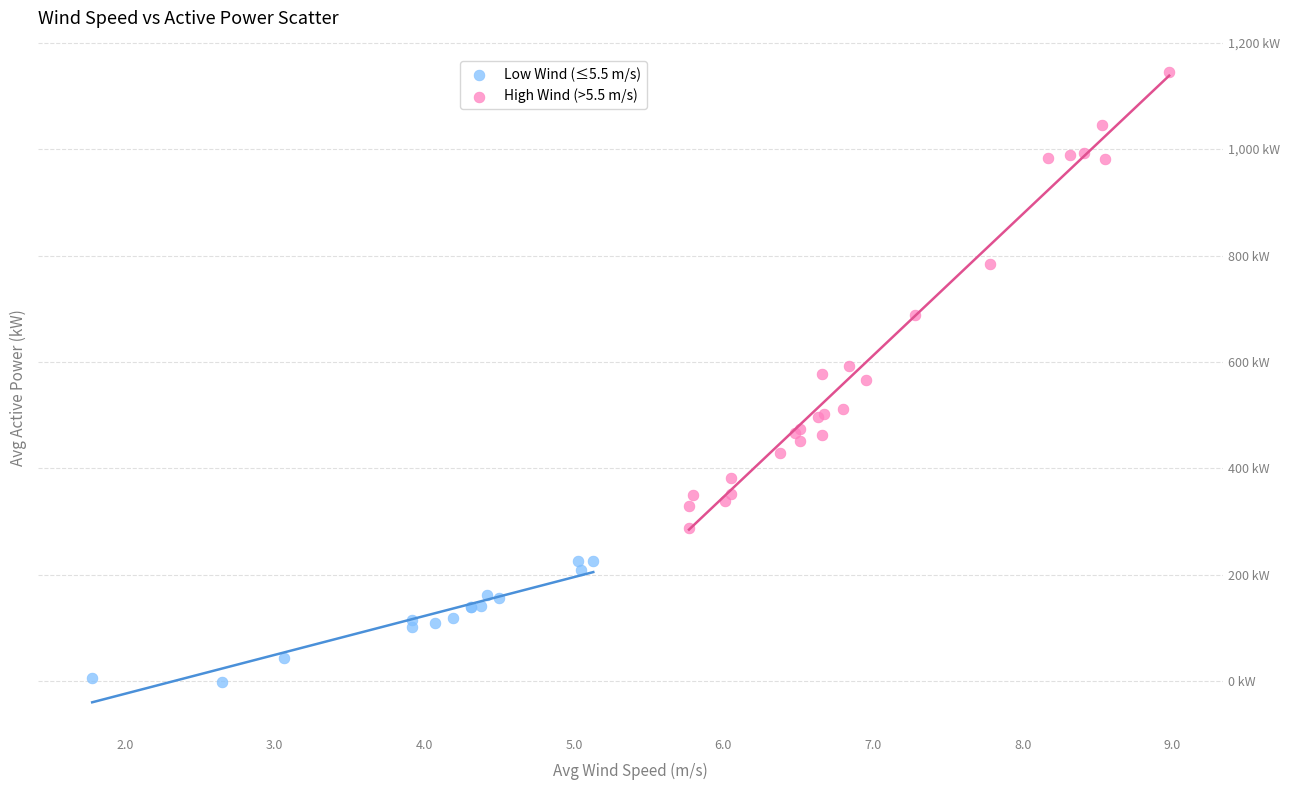

Which series has the widest spread of Y values?

High Wind (>5.5 m/s)